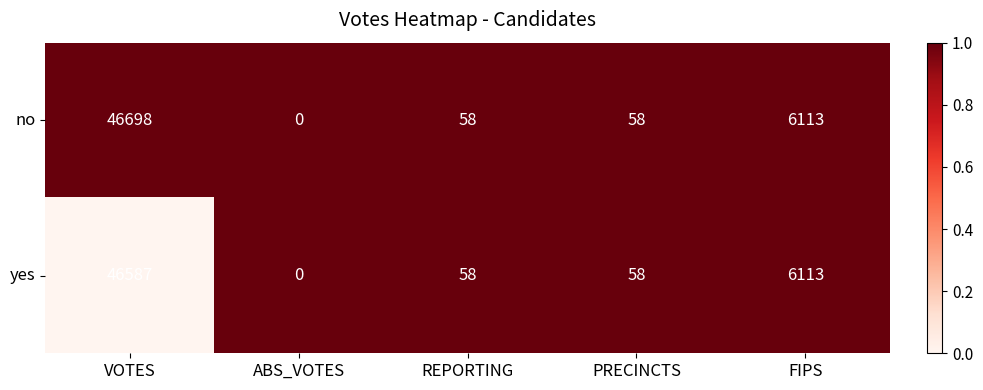

Reading left to right, what are all the values shown in this chart?

no: 46698	0	58	58	6113
yes: 46587	0	58	58	6113